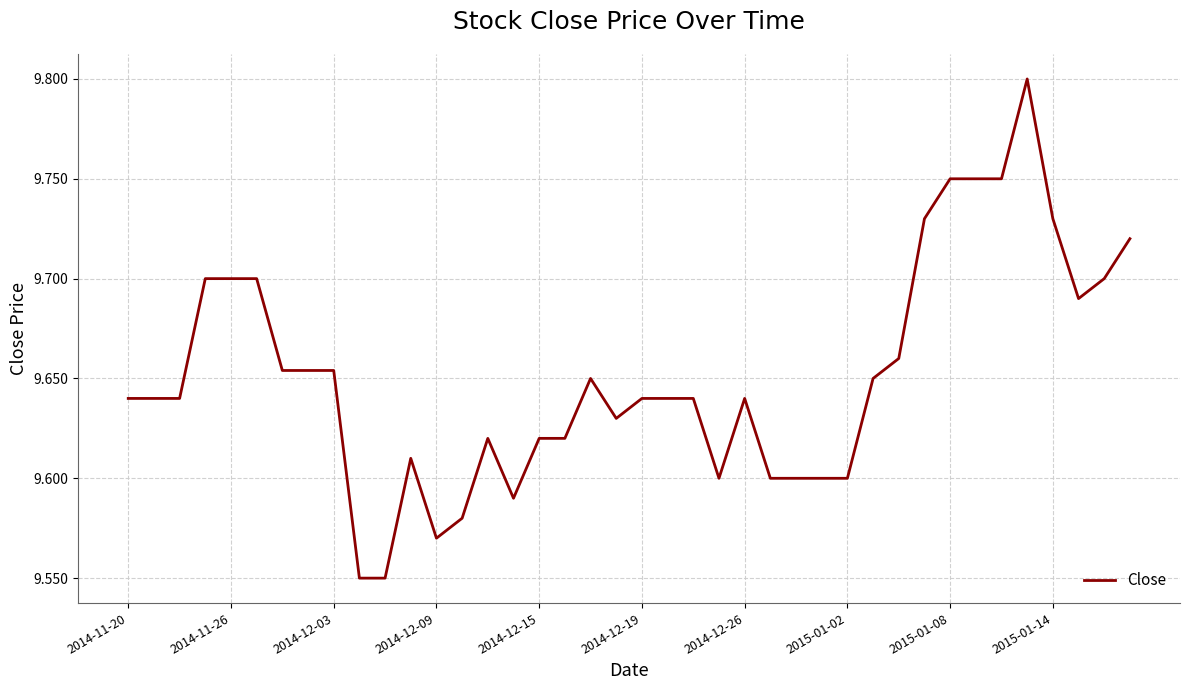

Between 2014-11-26 and 2015-01-14, which is larger?

2015-01-14